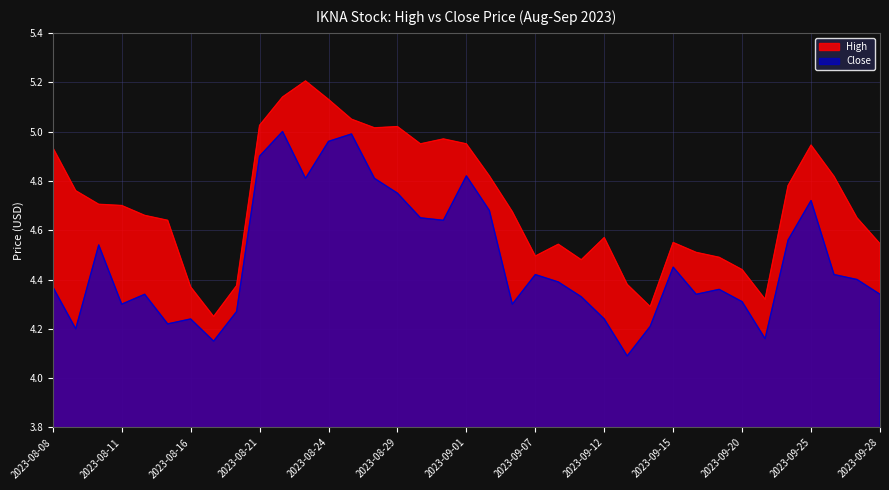

True or false: High and Close cross at least once.

False